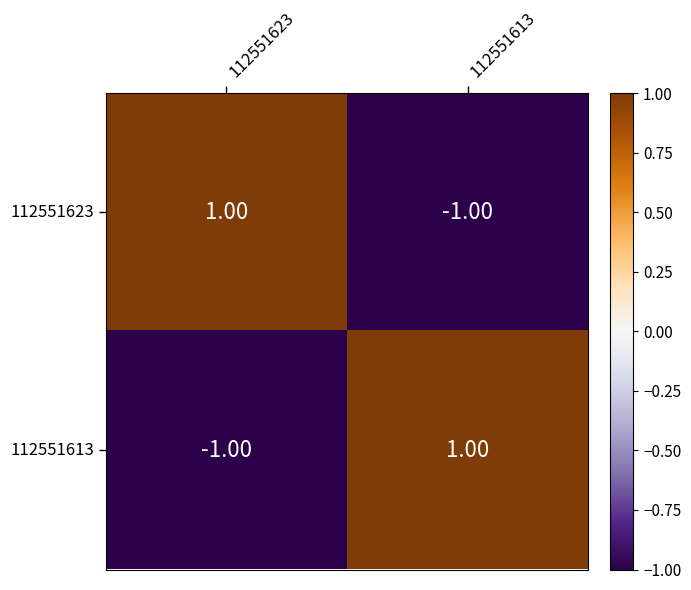

At 112551613, list the series in order from smallest to largest.

112551623, 112551613